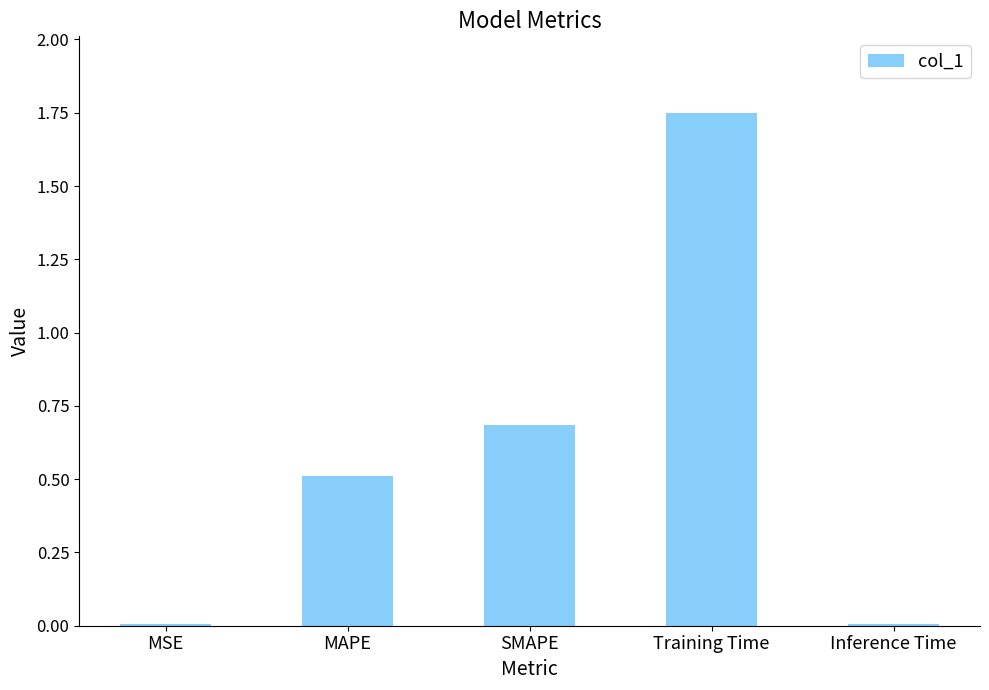

What is the sum of all values?

3.0